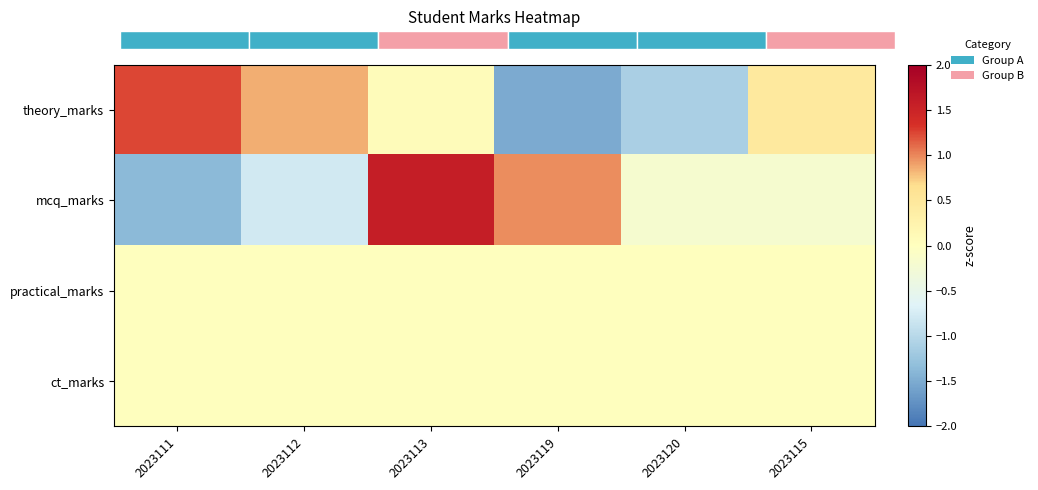

Where is theory_marks nearest to the value 0?

2023113